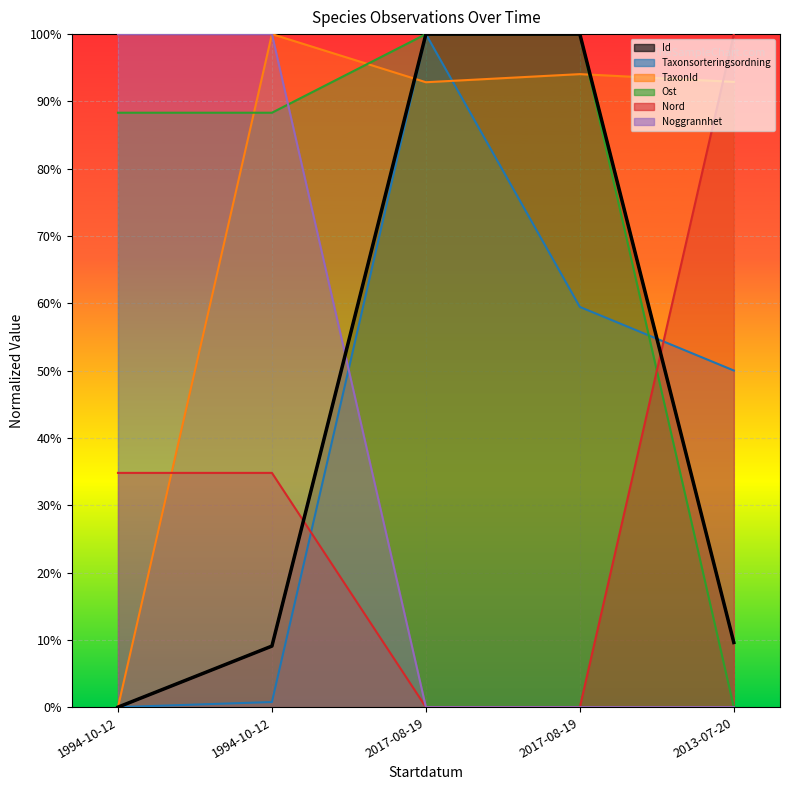

What is the difference between the maximum and minimum values in the Taxonsorteringsordning series?

1.0